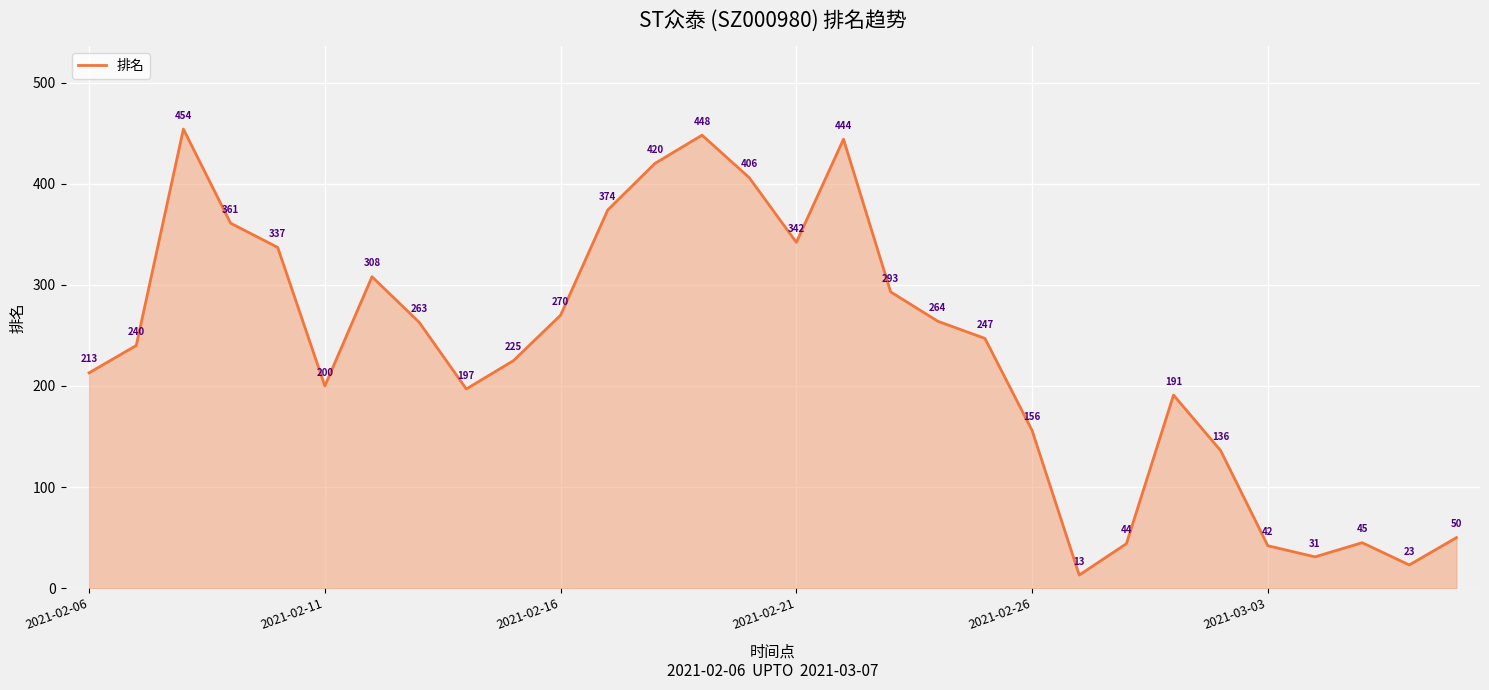

What is the difference between the maximum and minimum values?

441